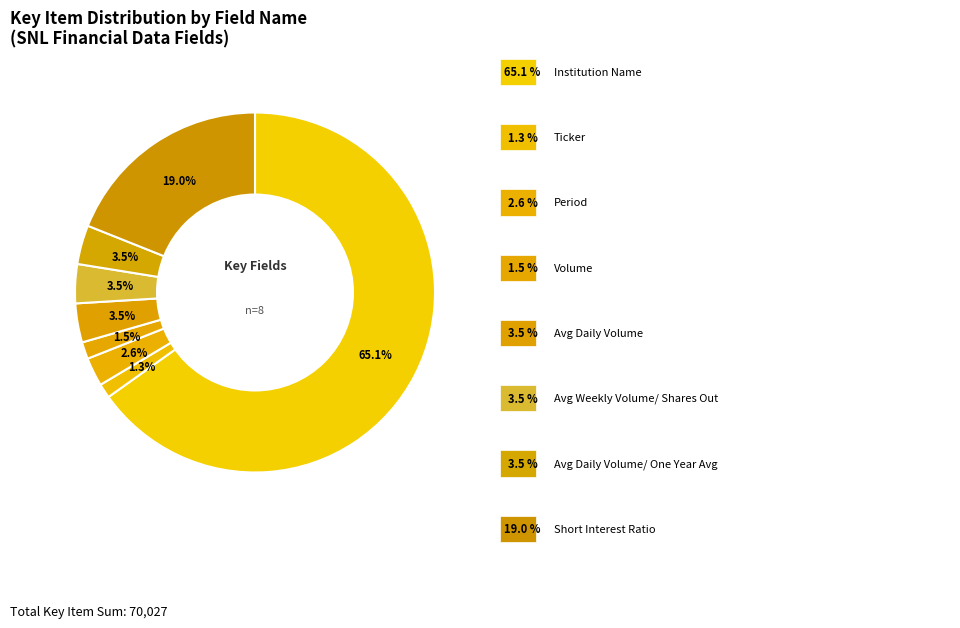

Count the number of slices in the pie.

8